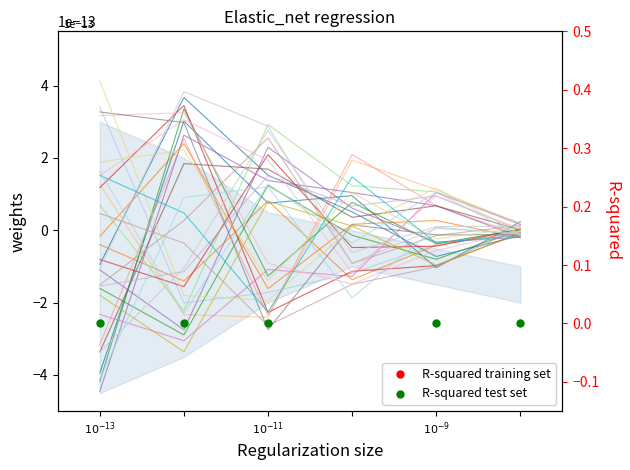

Which series has the widest spread of Y values?

R-squared training set